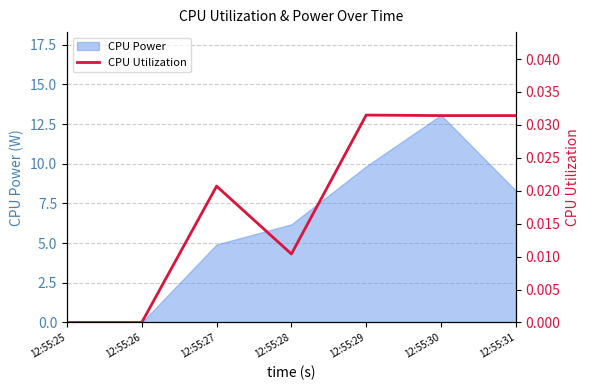

Count the number of categories in the chart.

7